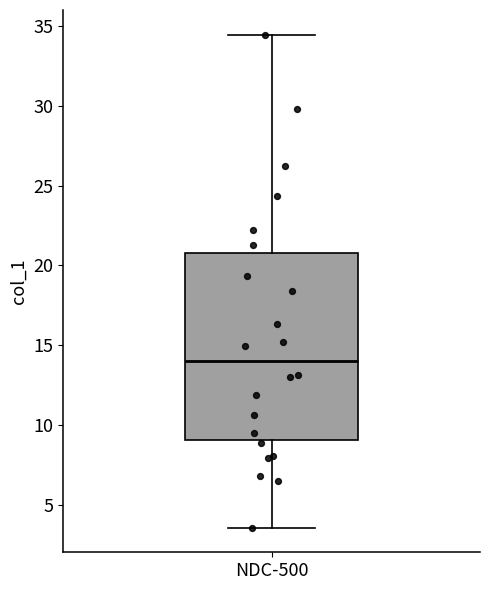

Transcribe this box plot: give where the median line is, the range the box spans, and where the two whiskers end, as read against the y-axis. The values are not printed on the chart, so give them approximately, as read against the axis.

median 14.0, box 9.0 to 21.0, whiskers 3.5 to 34.5